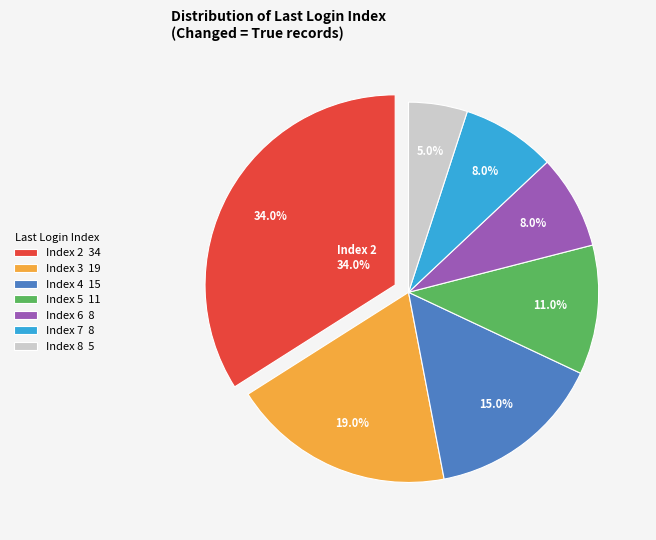

Is there a majority slice in this chart?

No